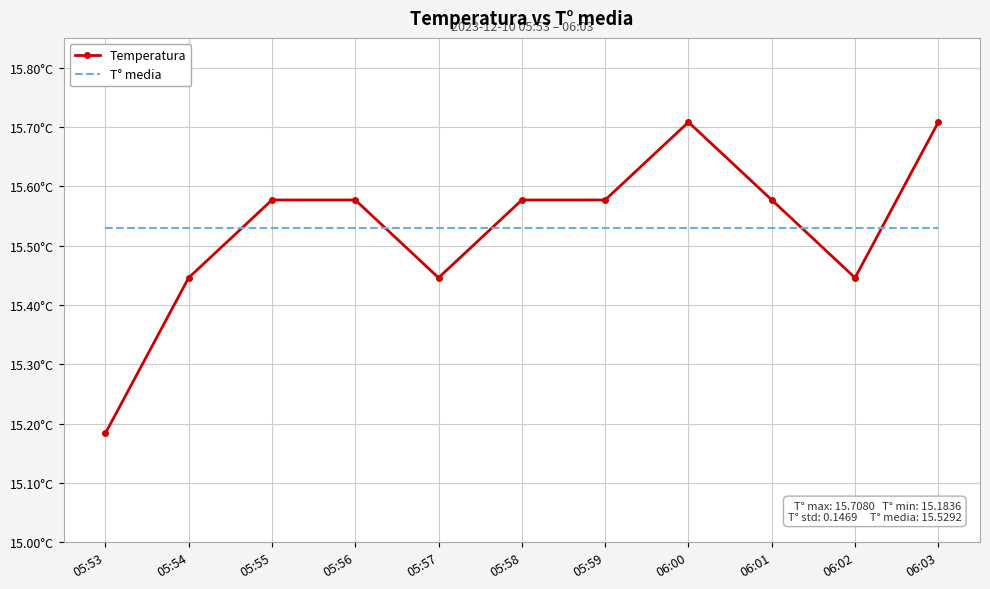

The value of Temperatura at 05:58 is 15.6. True or false?

True